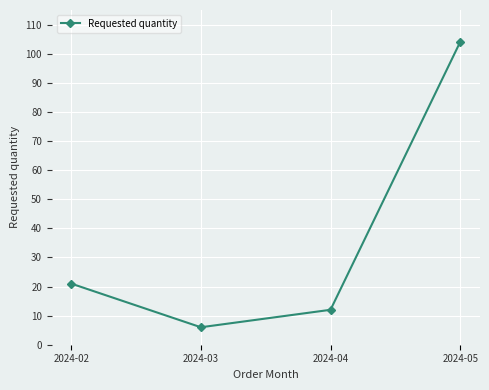

What is the value of the 3rd point from the left?

12